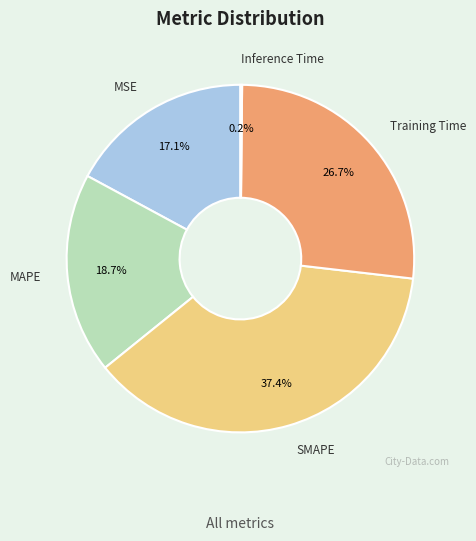

Is there a majority slice in this chart?

No